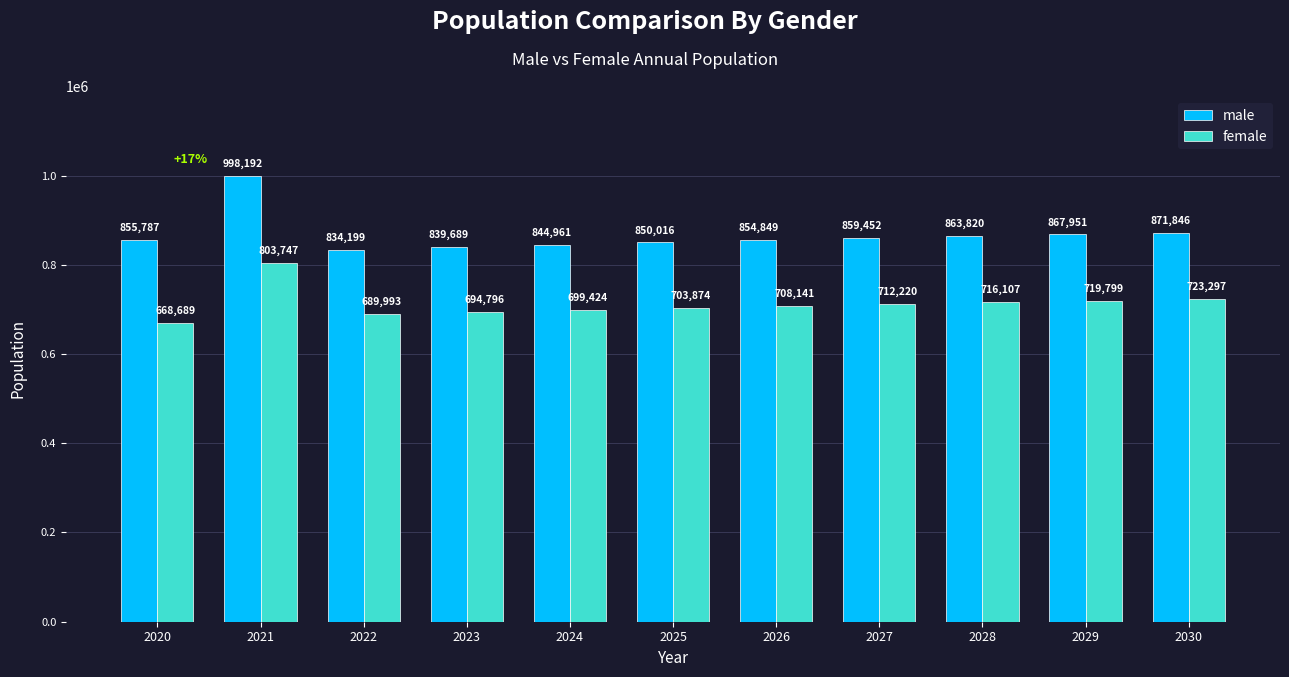

How many groups of bars are there?

11